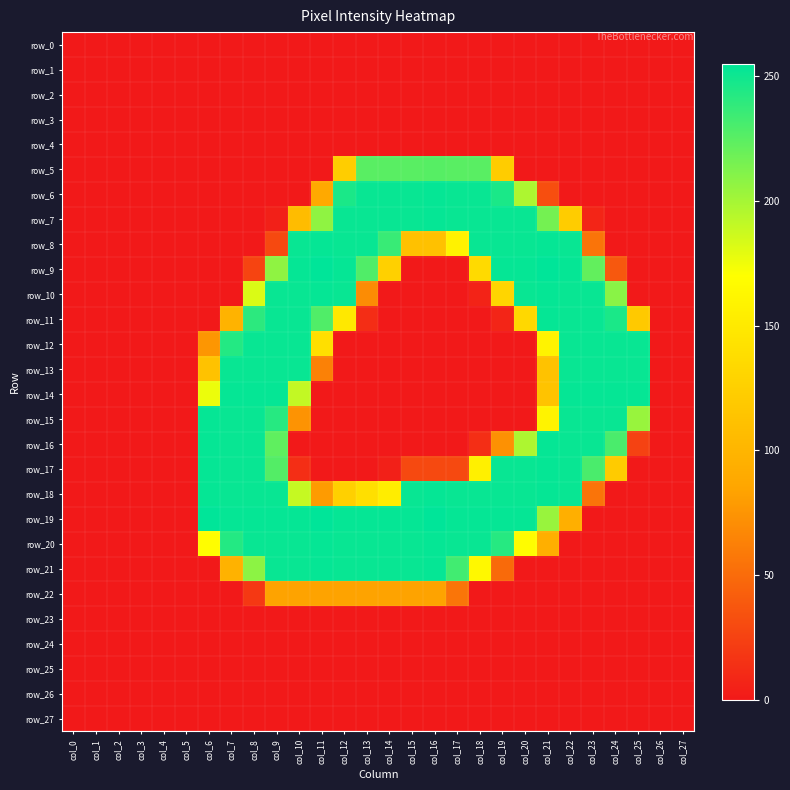

Between col_1 and col_6, which series saw the biggest shift?

row_19